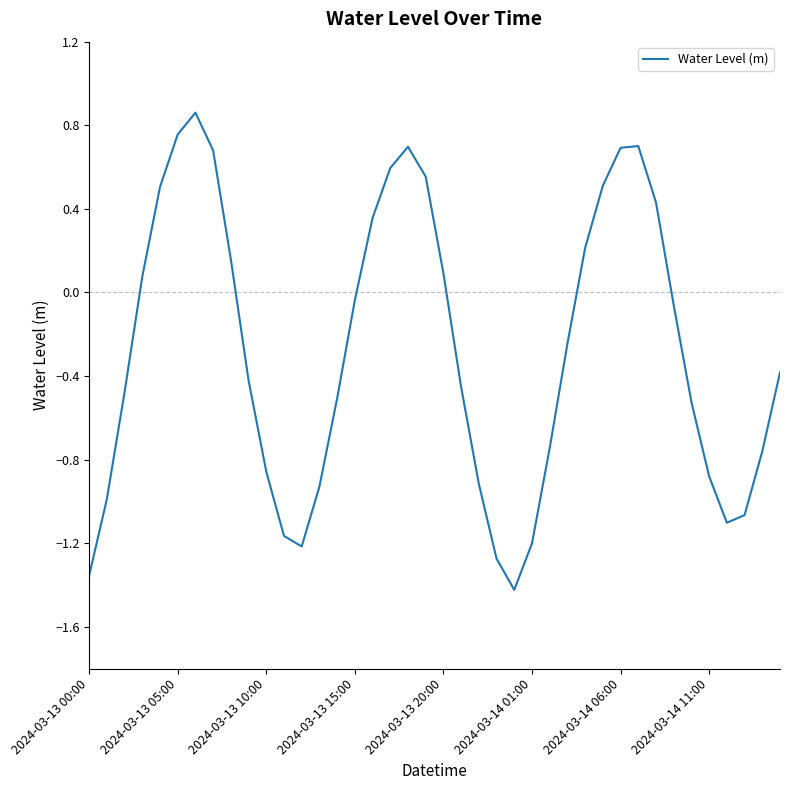

What is the difference between the maximum and minimum values?

2.3